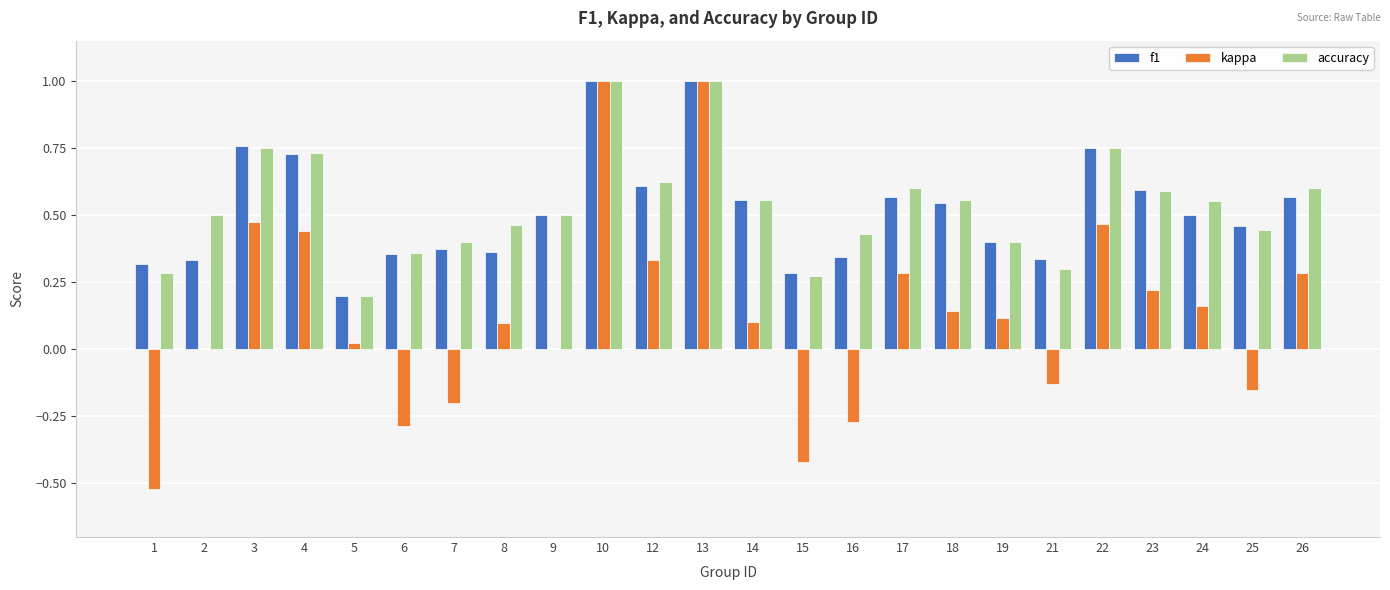

Which series has the largest range (max minus min)?

kappa